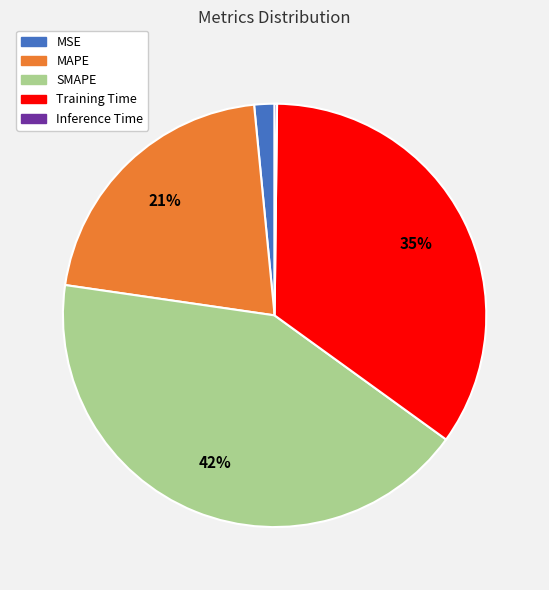

Combined, do MAPE and SMAPE account for over 50%?

Yes